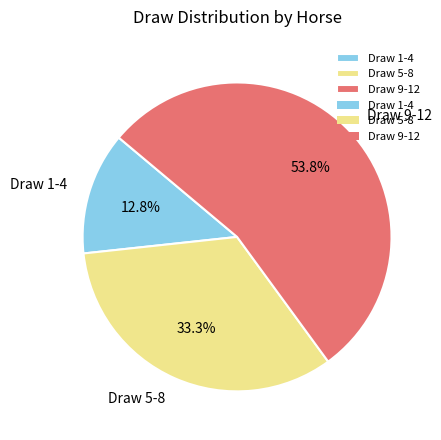

Is the sum of Draw 9-12 and Draw 5-8 greater than half?

Yes